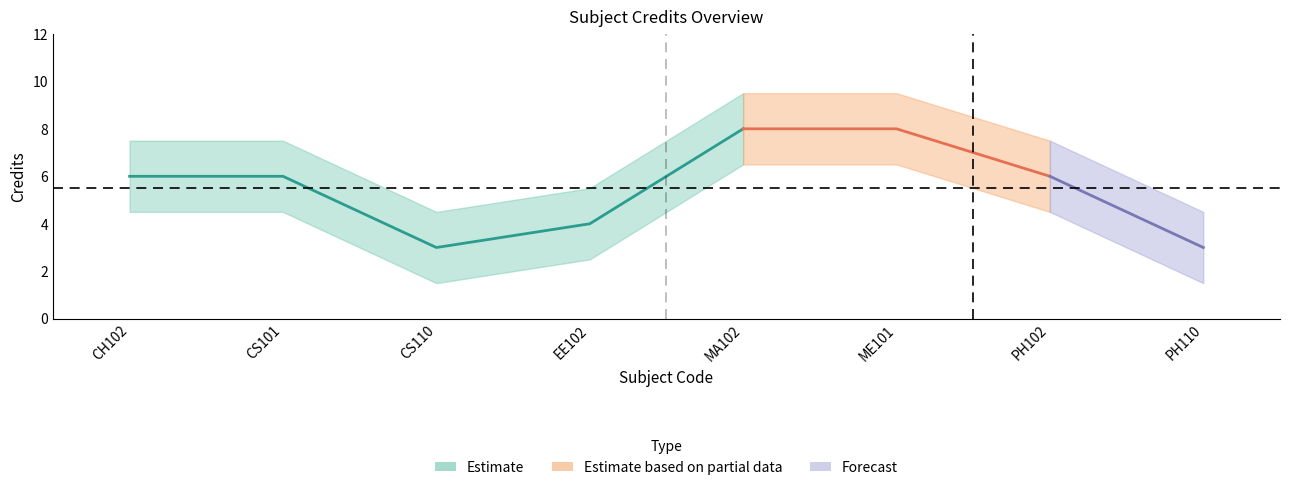

What is the value of the 7th point from the left?

6